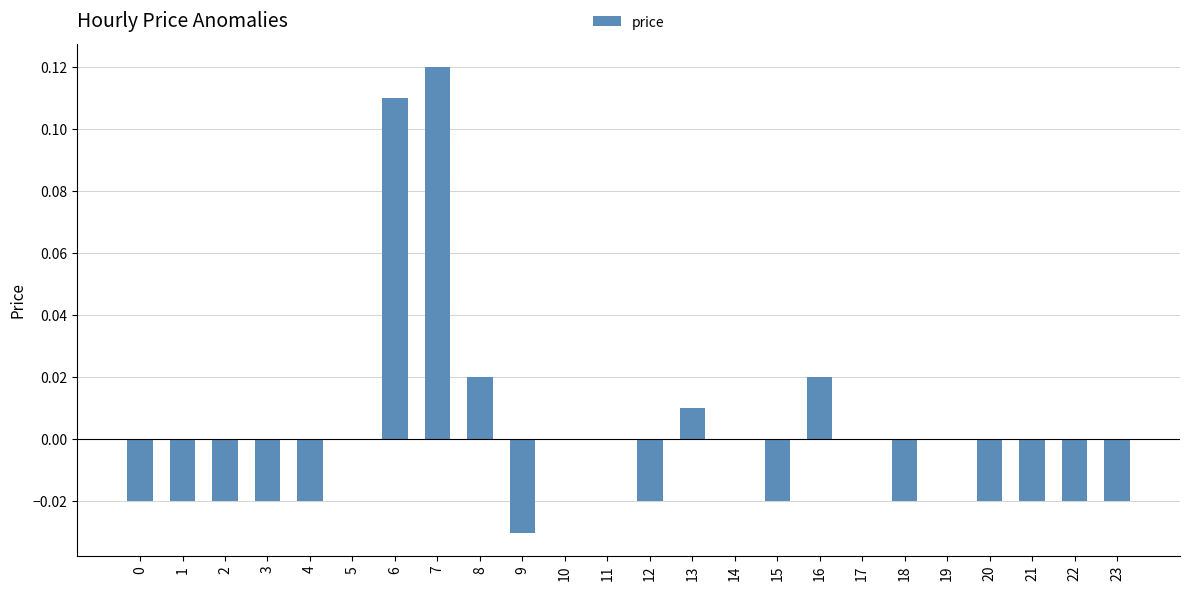

Between 12 and 17, which is larger?

17